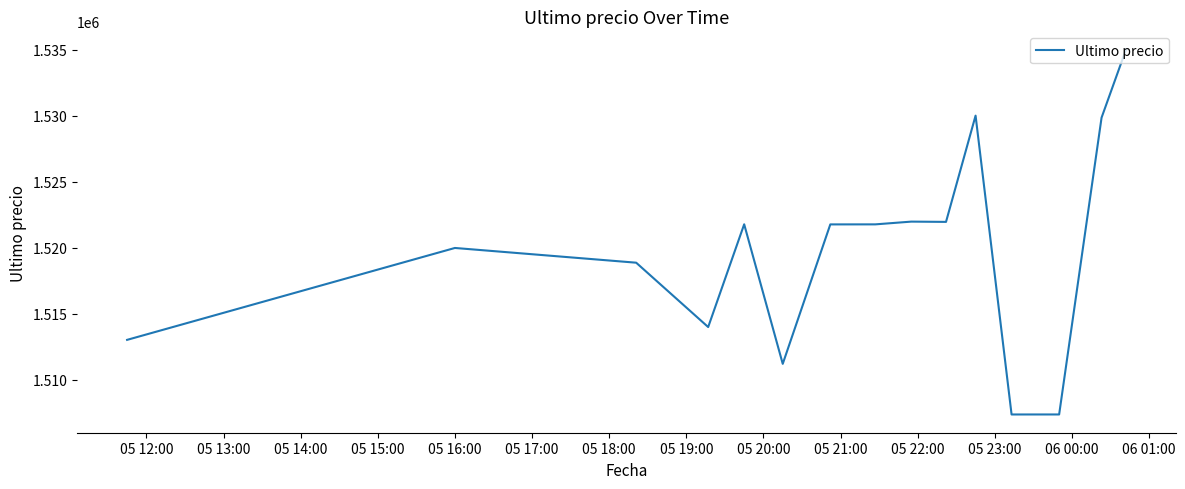

What is the difference between the maximum and second lowest values?

27615